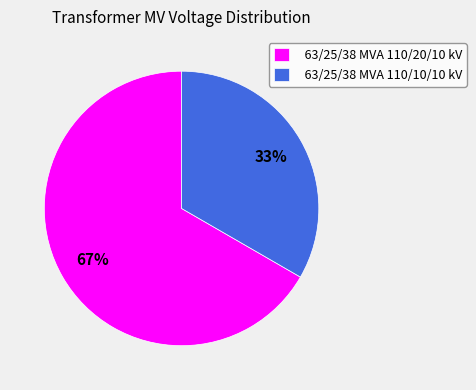

Approximately how many times larger is the value at 63/25/38 MVA 110/10/10 kV compared to 63/25/38 MVA 110/20/10 kV?

0.5